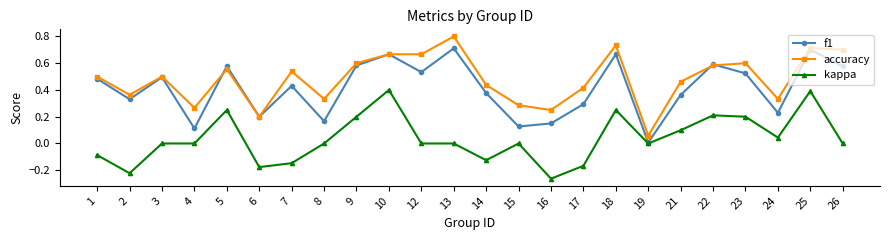

Which category has the lowest value in the kappa series?

16